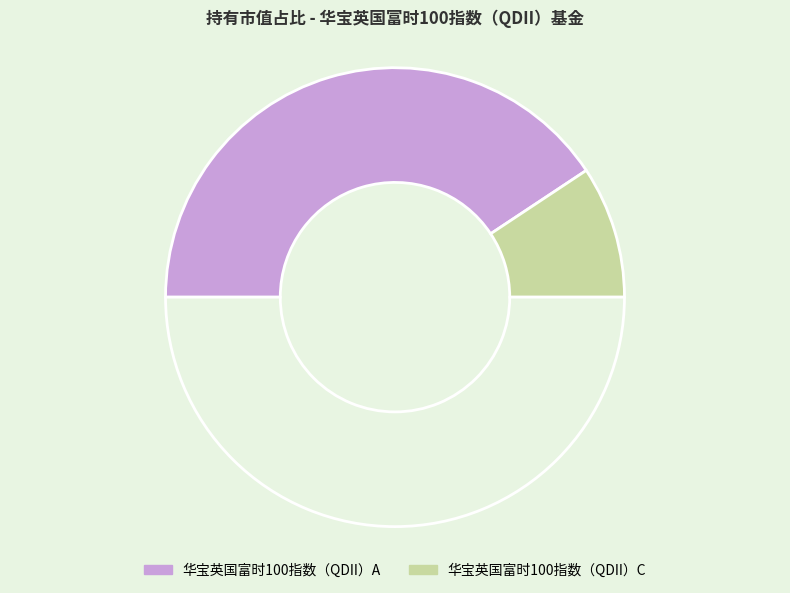

Count the number of slices in the pie.

3